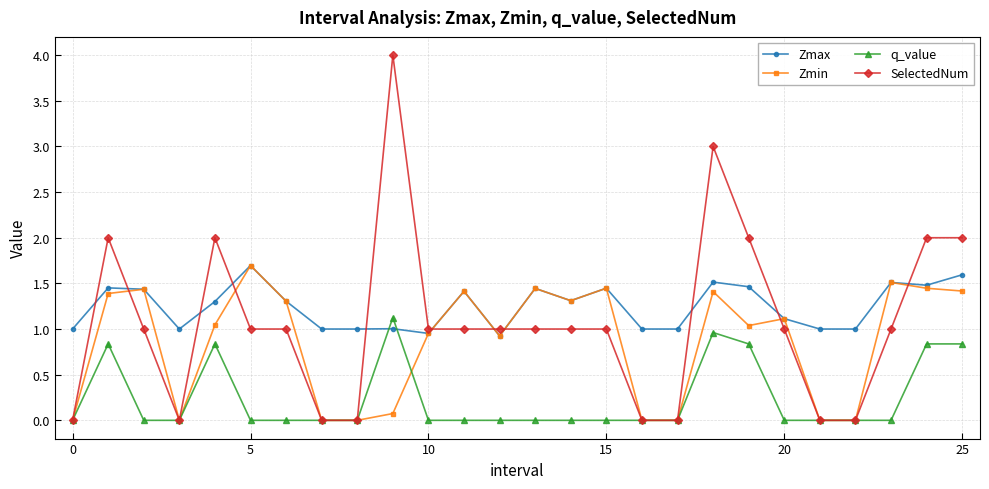

Which series ends up on top after the final intersection of q_value and Zmax?

Zmax